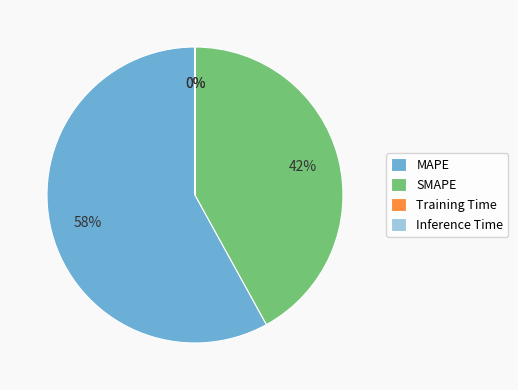

Is it true that SMAPE is 28% of the pie?

False